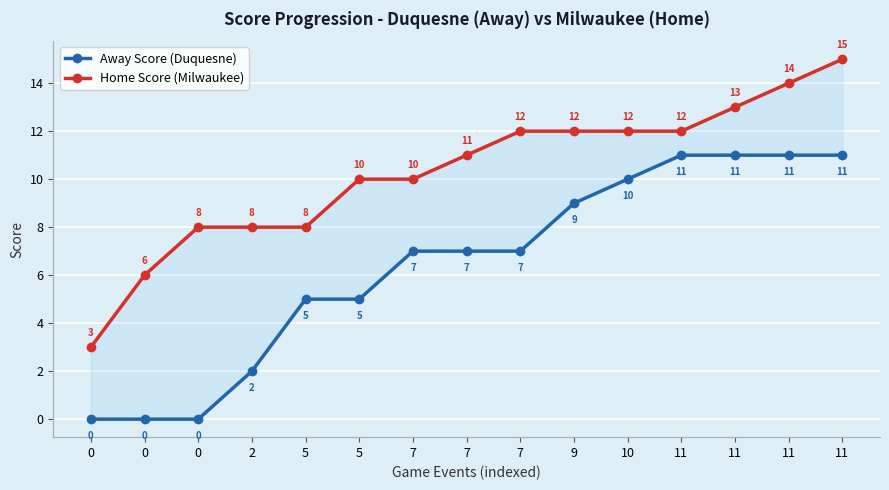

What is the average value of the Home Score (Milwaukee) series?

10